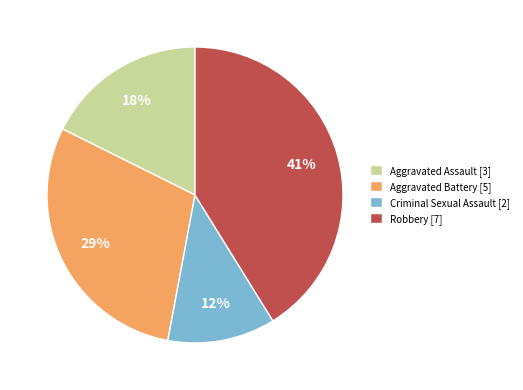

Approximately how many times larger is the value at Aggravated Assault compared to Criminal Sexual Assault?

1.5